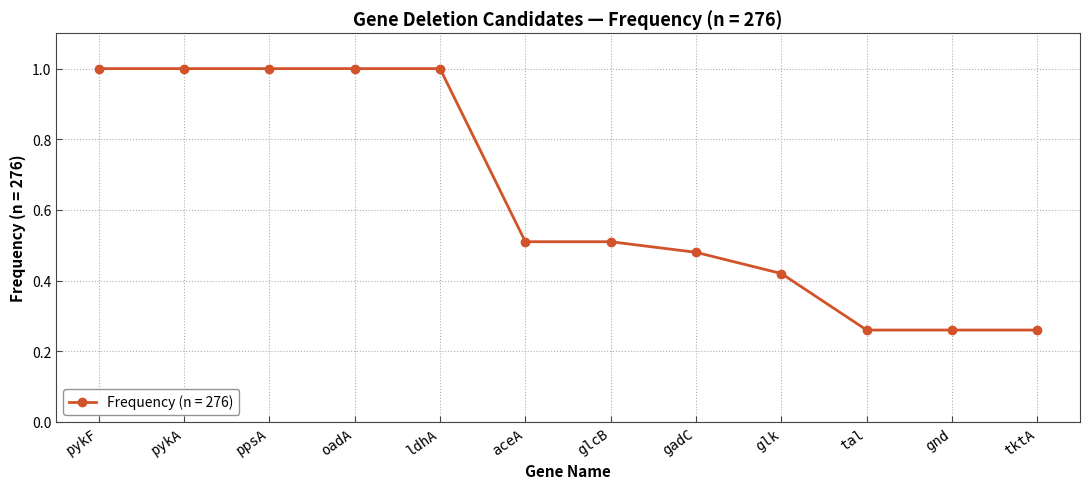

What value does the data have at pykA?

1.0